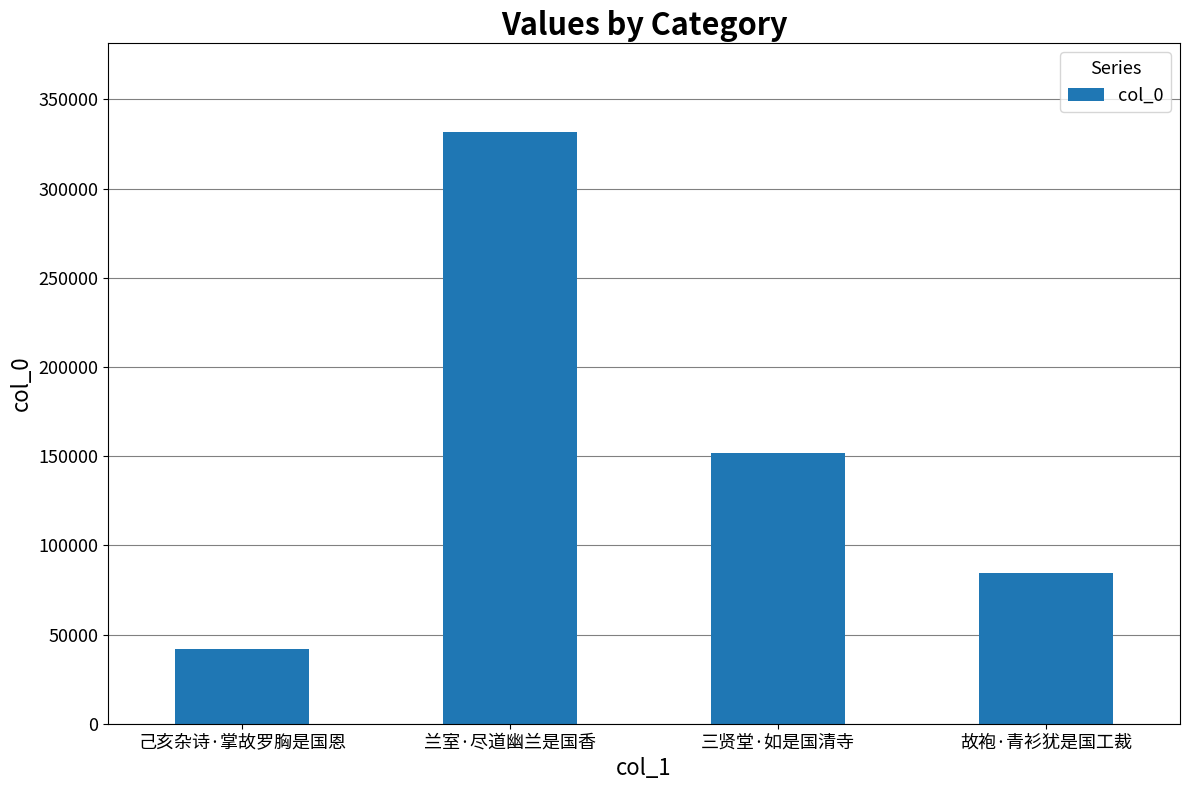

Reading left to right, list all the values displayed in this chart.

41964	331651	151915	84623